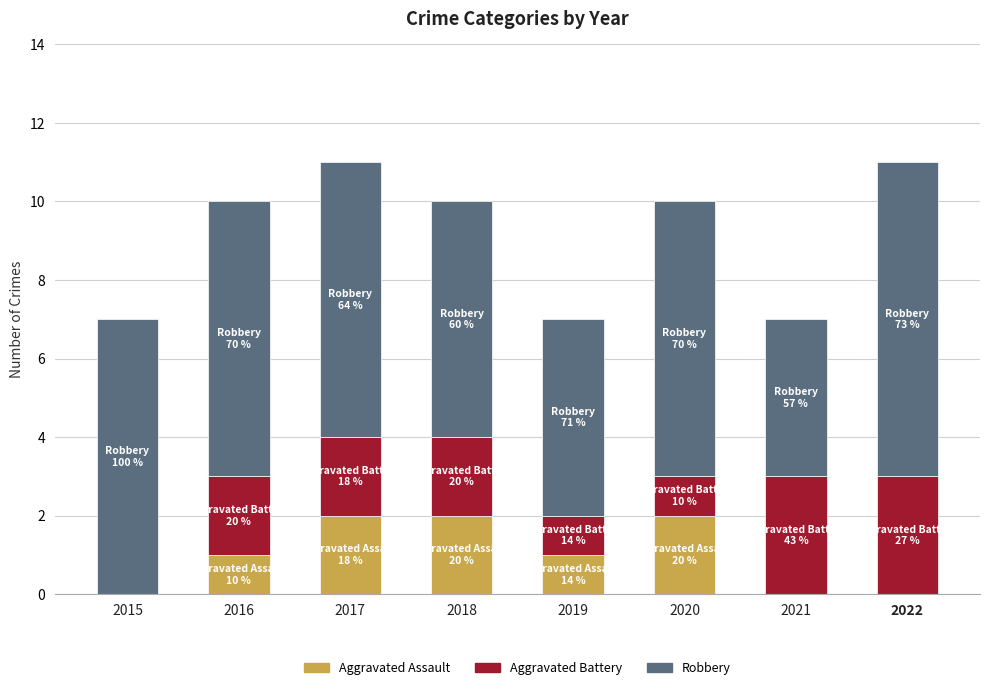

True or false: Aggravated Assault has a value of 0 at 2016.

False